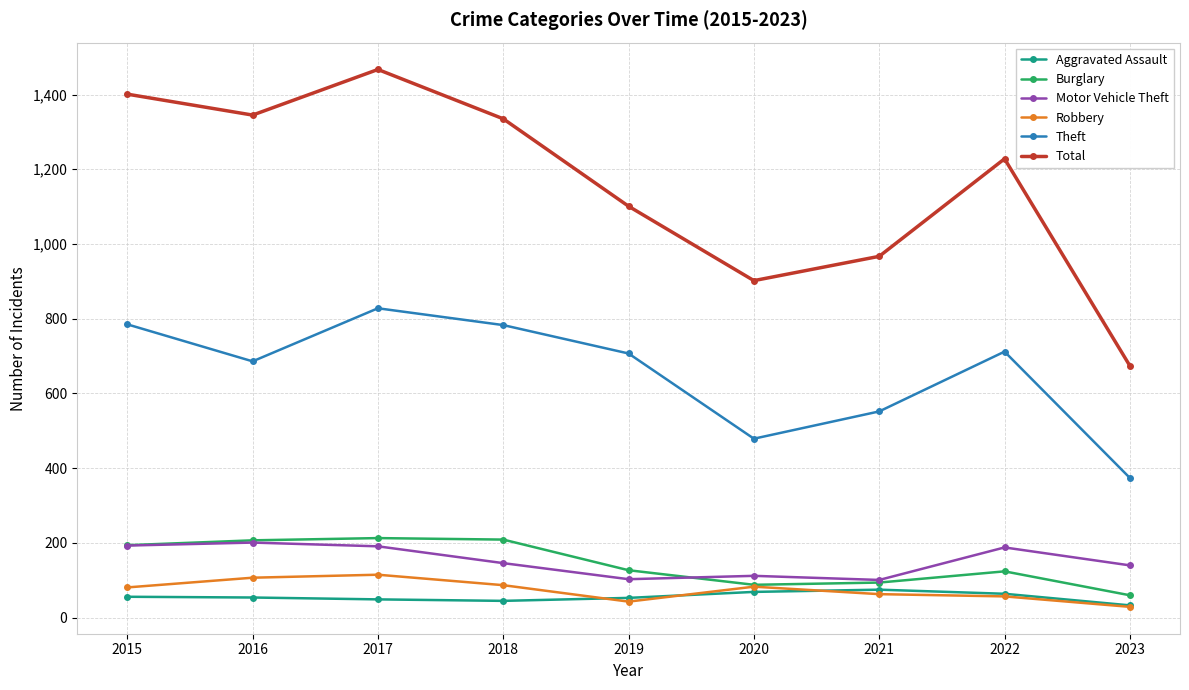

What is the difference between the maximum and minimum values in the Robbery series?

86